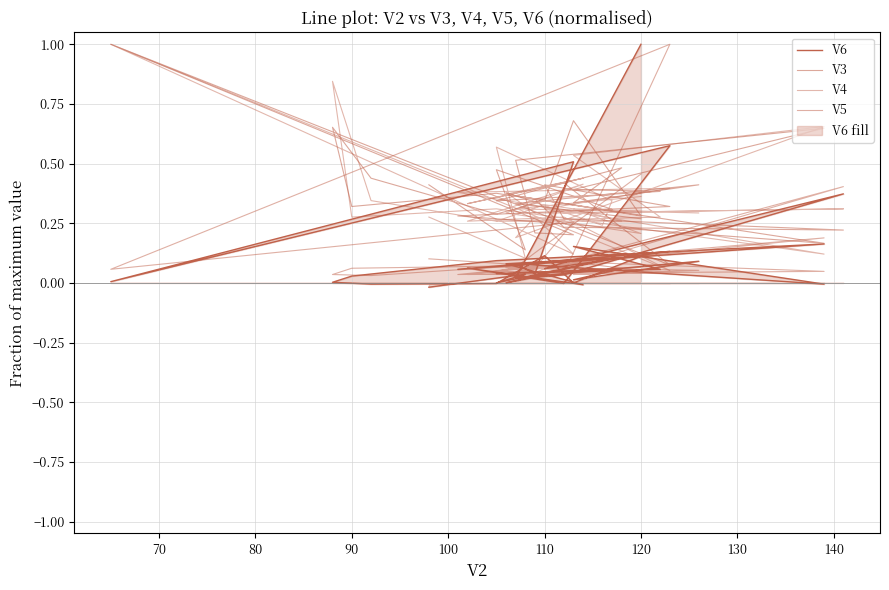

The value of V4 at 30 is 0.3. True or false?

False